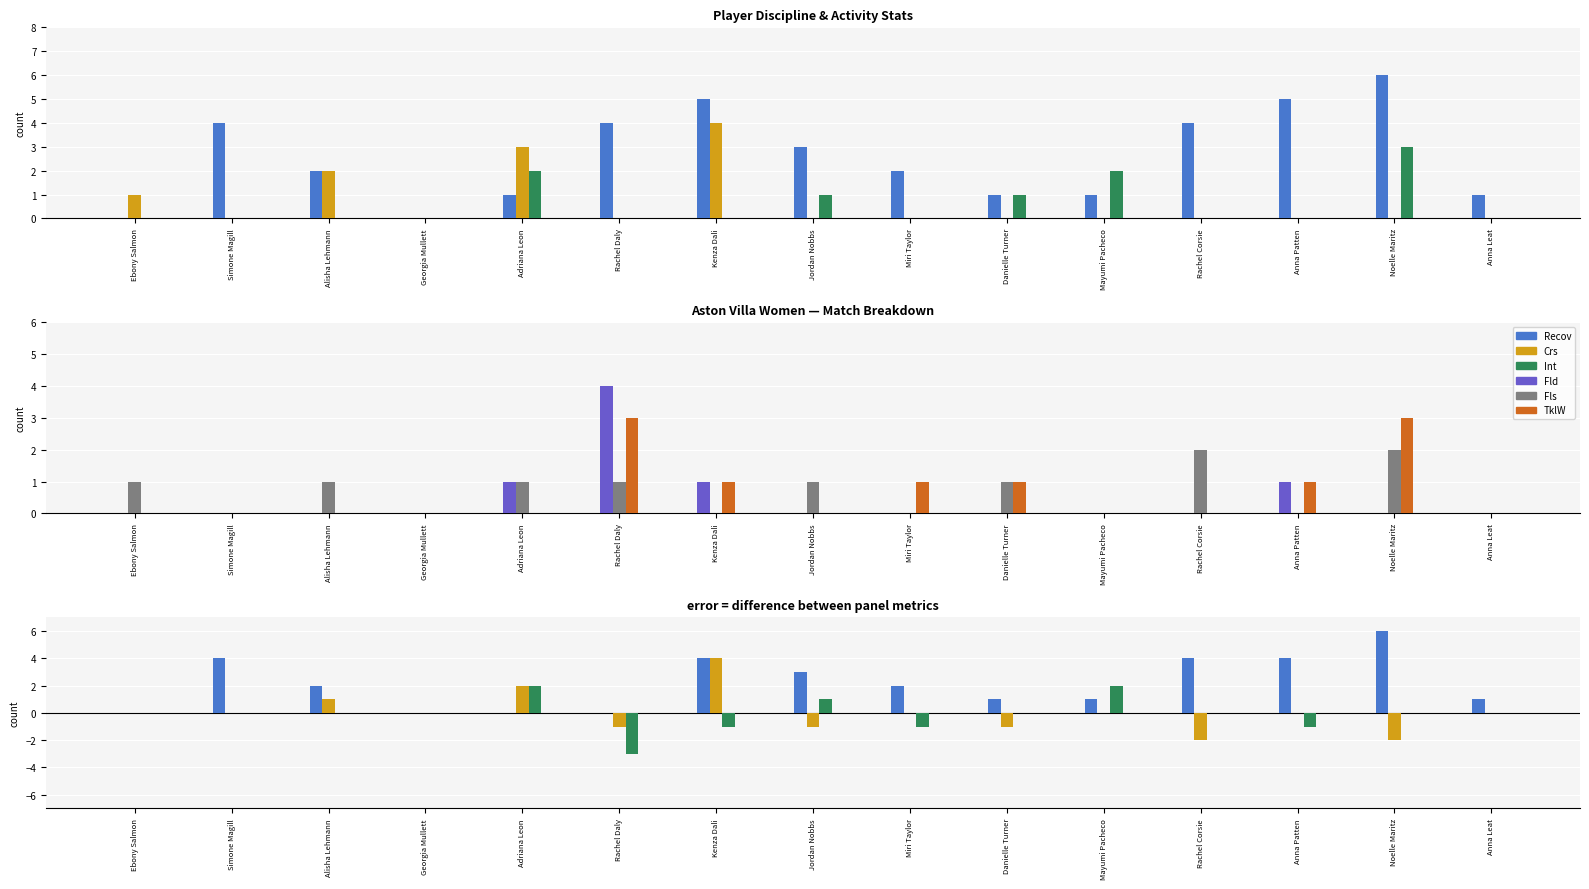

What is the difference between the highest and lowest values at Anna Leat?

1